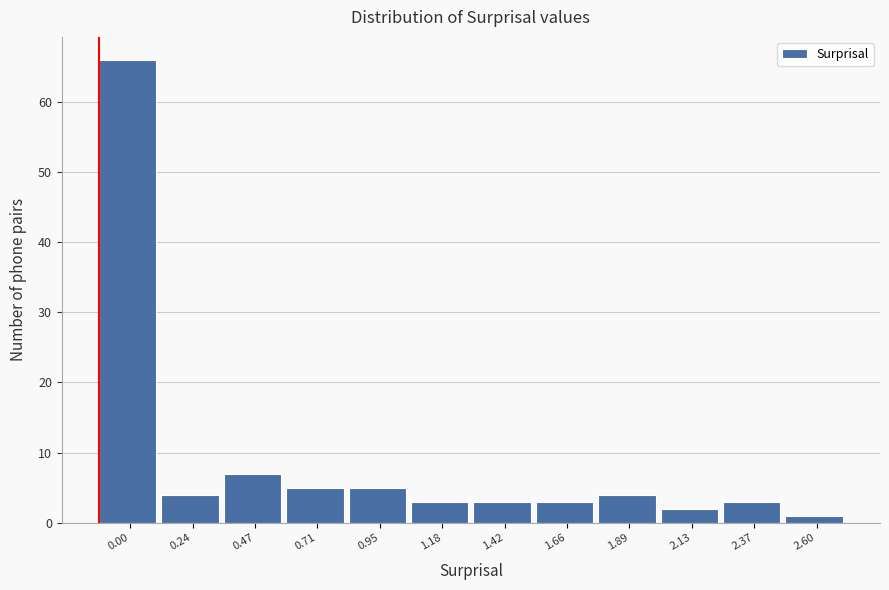

Reading right to left, list all the values displayed in this chart.

1	3	2	4	3	3	3	5	5	7	4	66